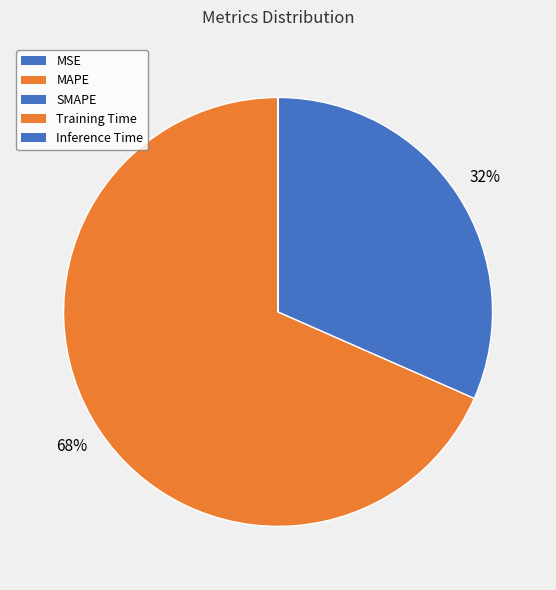

The Inference Time slice represents 9% of the pie. True or false?

False